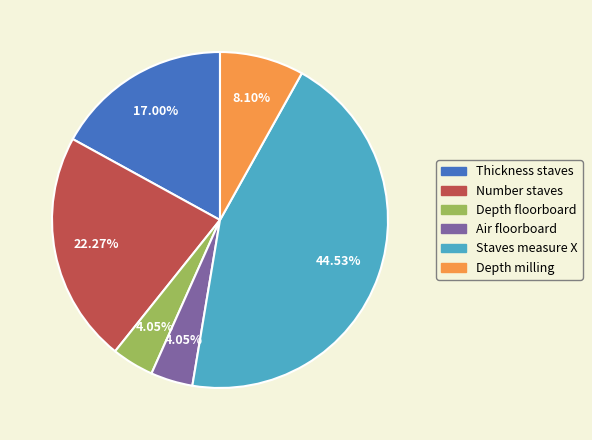

Is there any slice that represents more than half of the pie?

No